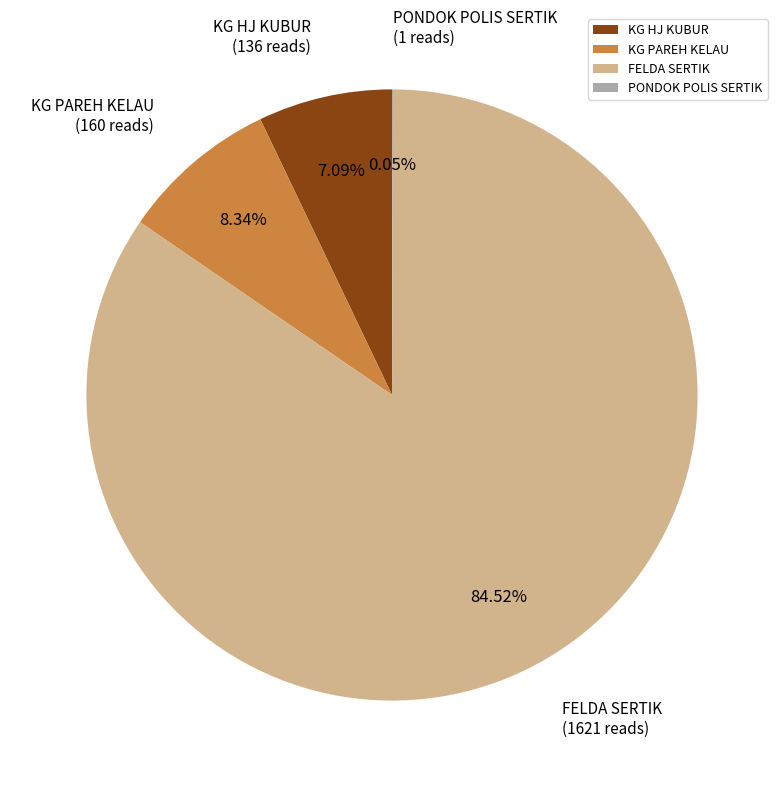

What is the majority slice?

FELDA SERTIK